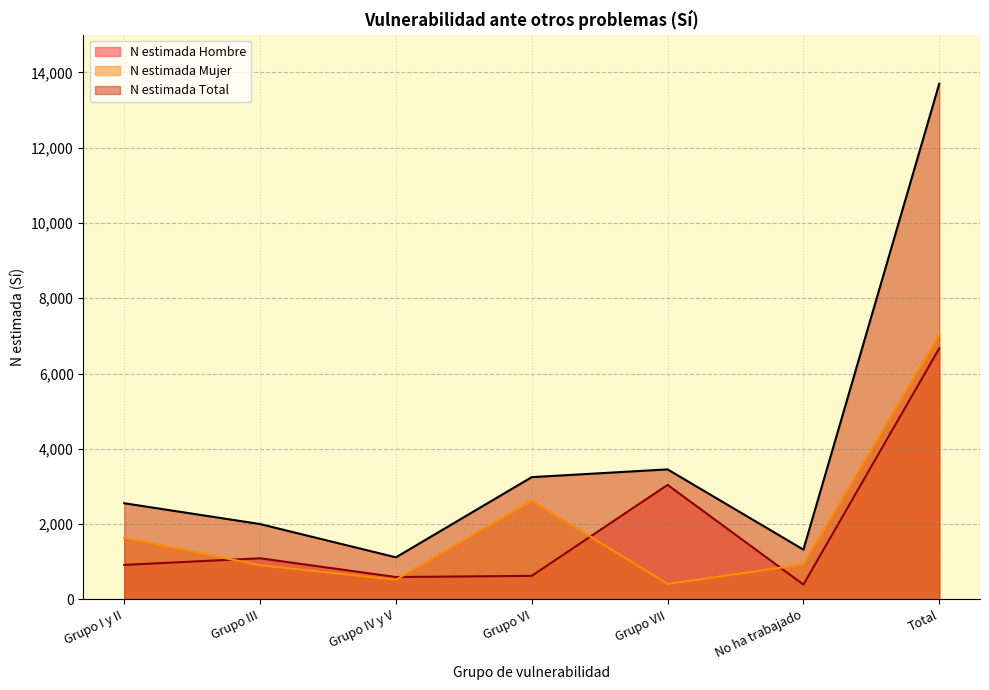

The value of N estimada Hombre at Grupo IV y V is 244. True or false?

False